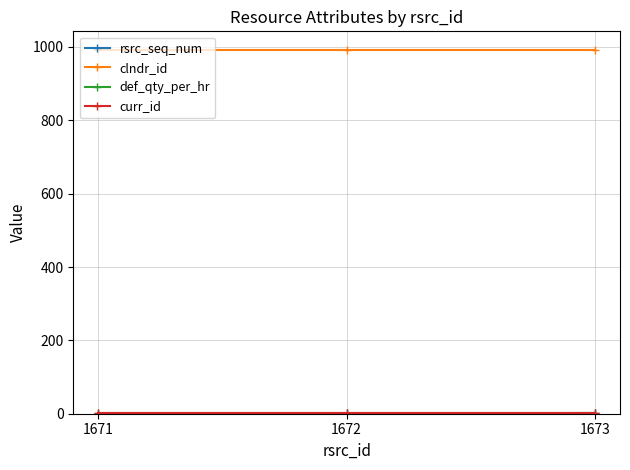

Rank the categories by def_qty_per_hr value from lowest to highest.

1671, 1672, 1673